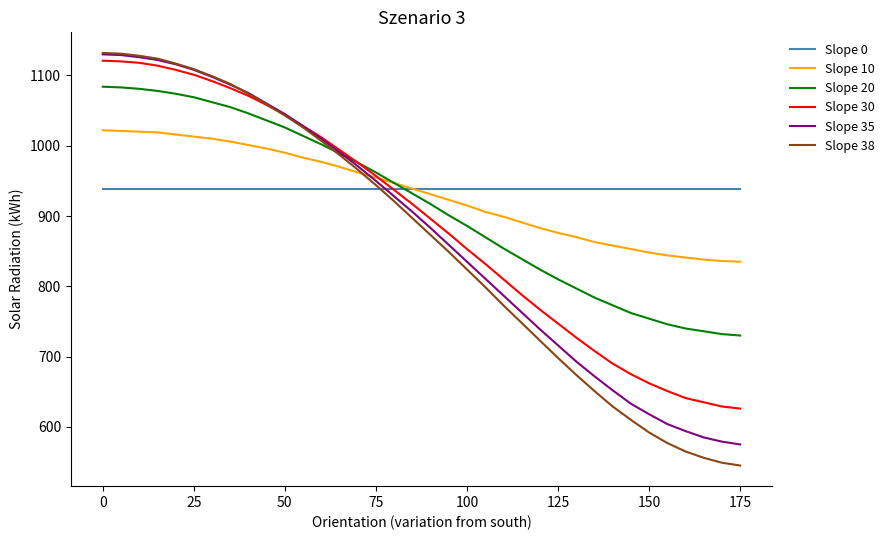

What is the minimum value shown in the chart?

545